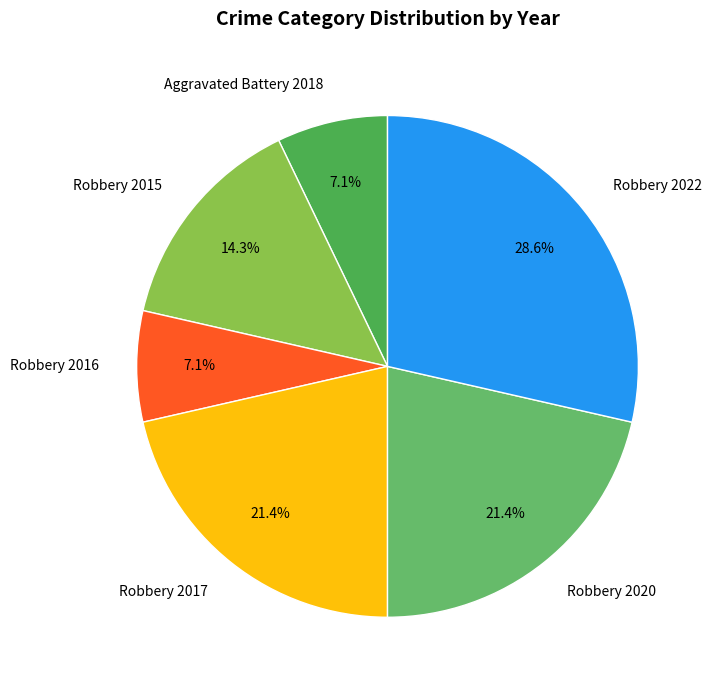

True or false: Robbery 2016 accounts for 7% of the total.

True